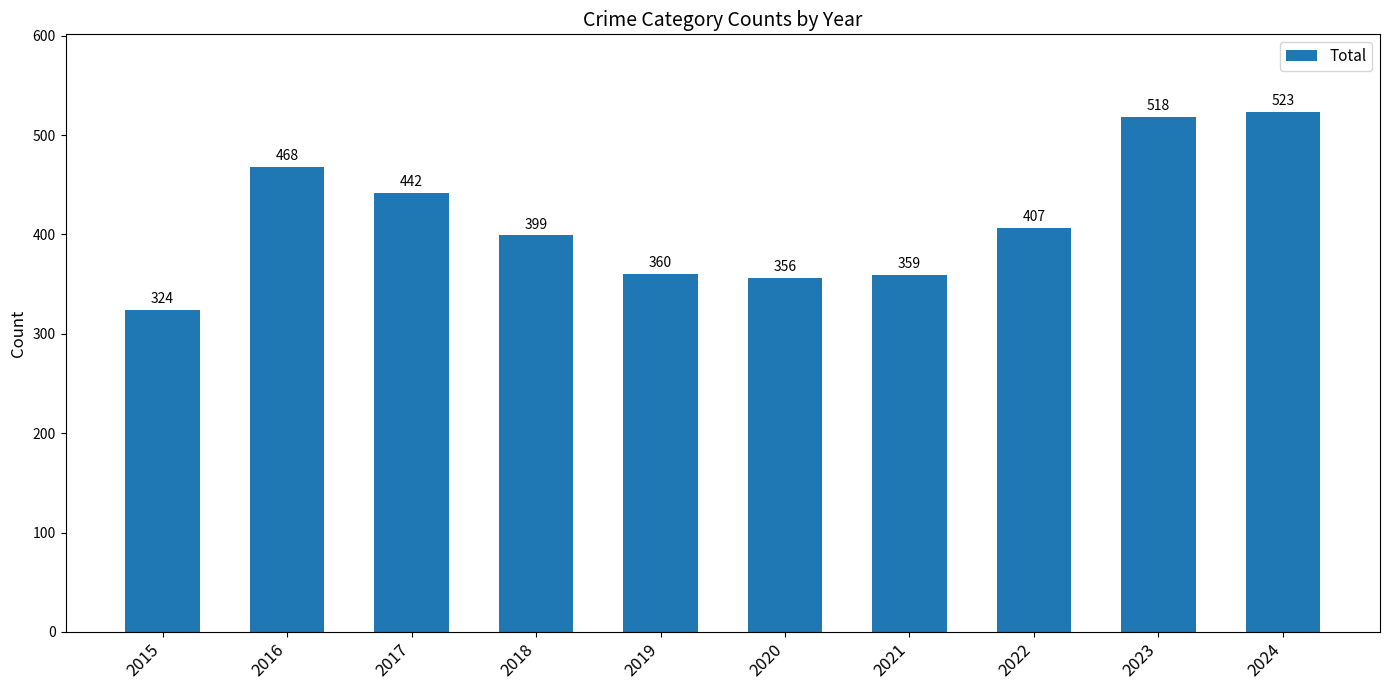

Approximately how many times larger is the value at 2015 compared to 2024?

0.6